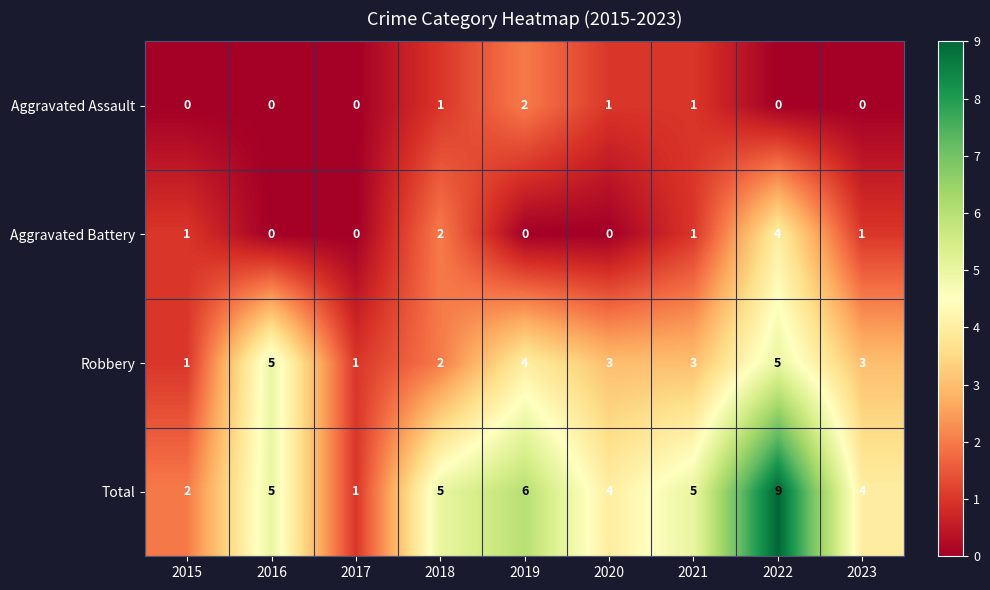

True or false: Aggravated Assault has a value of -1 at 2017.

False